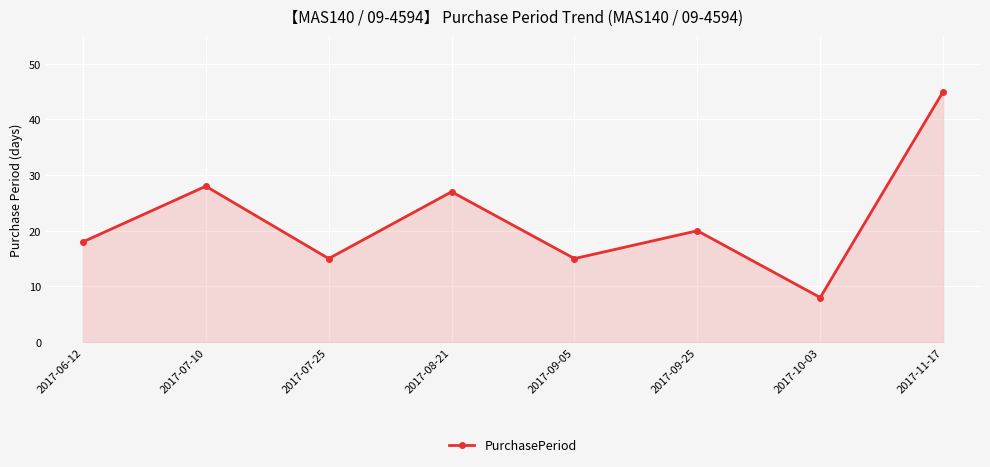

What is the maximum value shown in the chart?

45